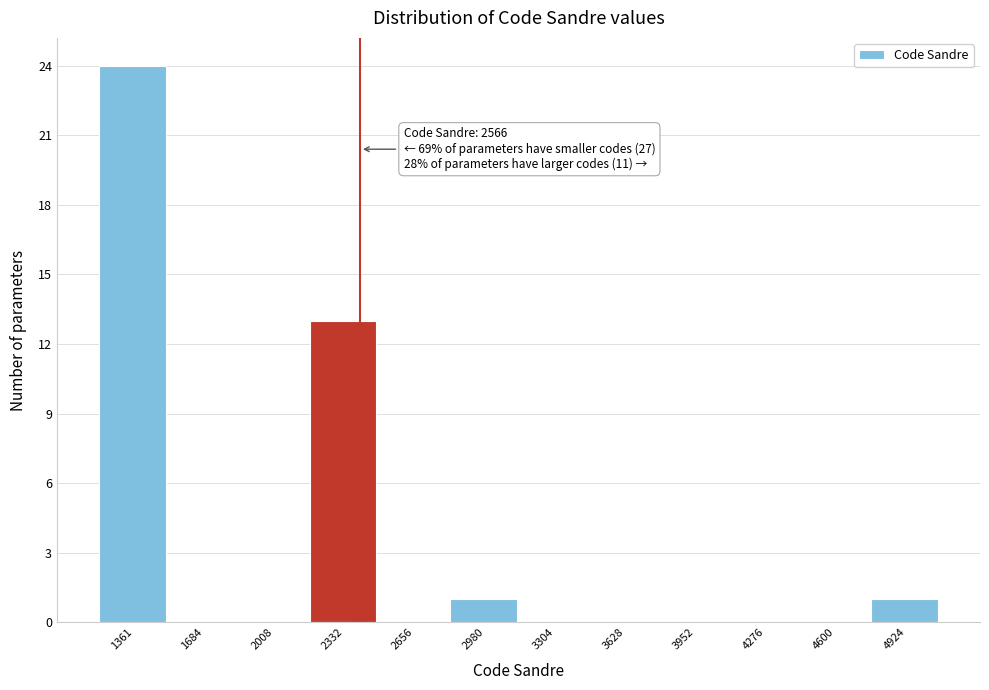

Reading right to left, what are all the values shown in this chart?

4924=1	4600=0	4276=0	3952=0	3628=0	3304=0	2980=1	2656=0	2332=13	2008=0	1684=0	1361=24